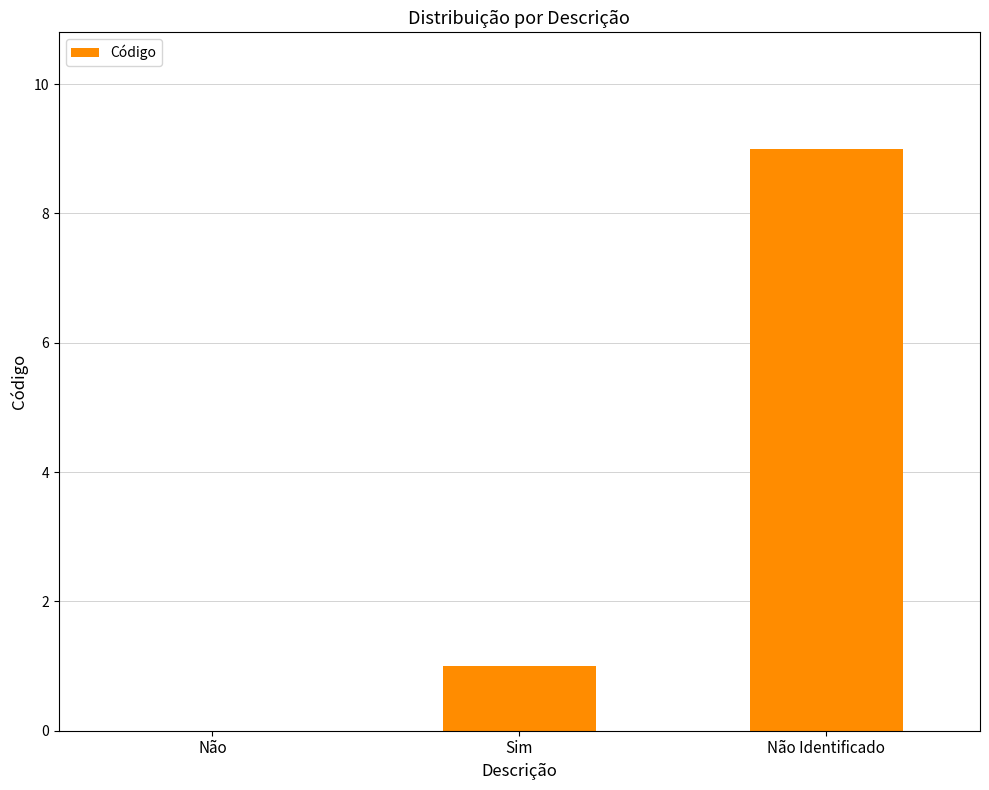

What is the greatest value displayed?

9